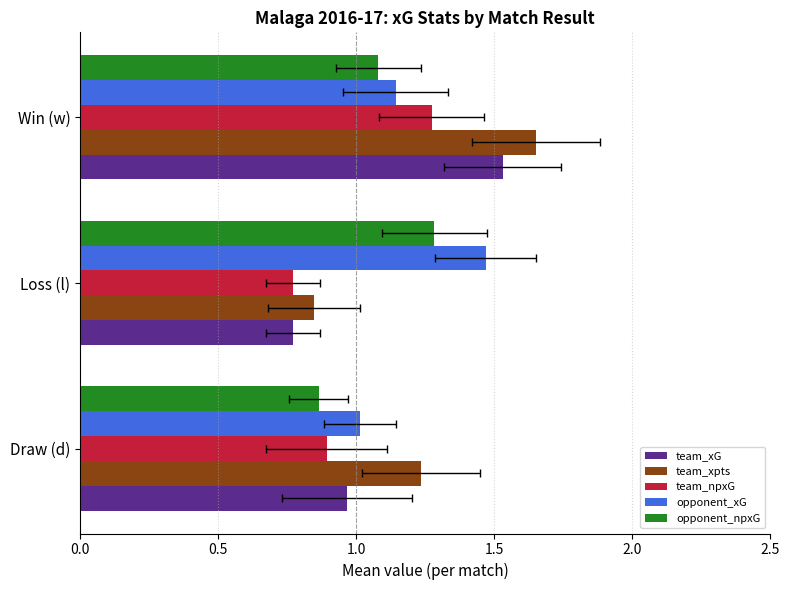

What is the difference between the team_xpts values at Draw (d) and Loss (l)?

0.4